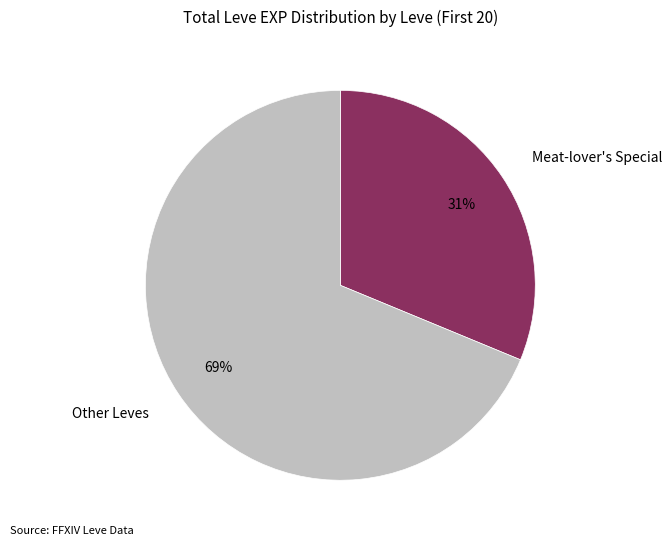

How many slices are in this pie chart?

2